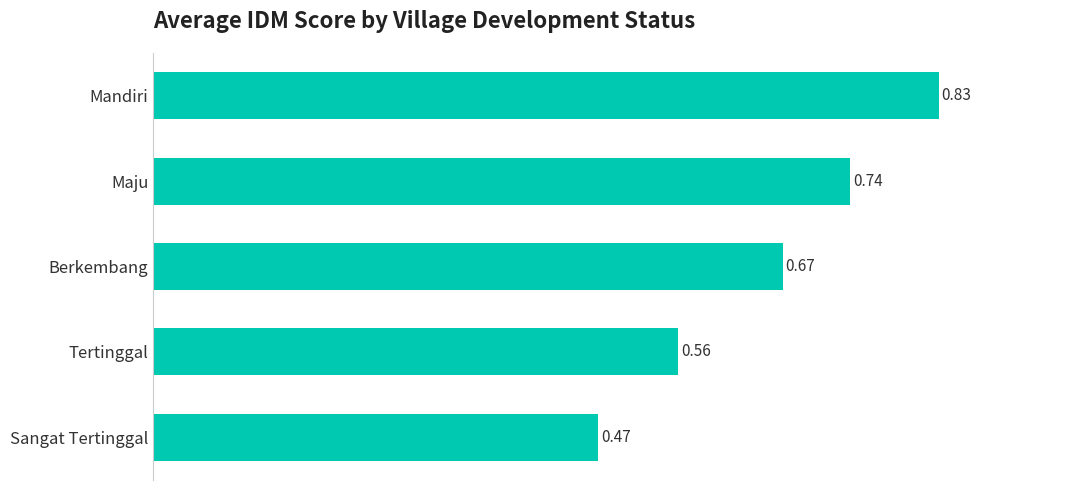

At which category does the chart reach its peak across all series?

Mandiri